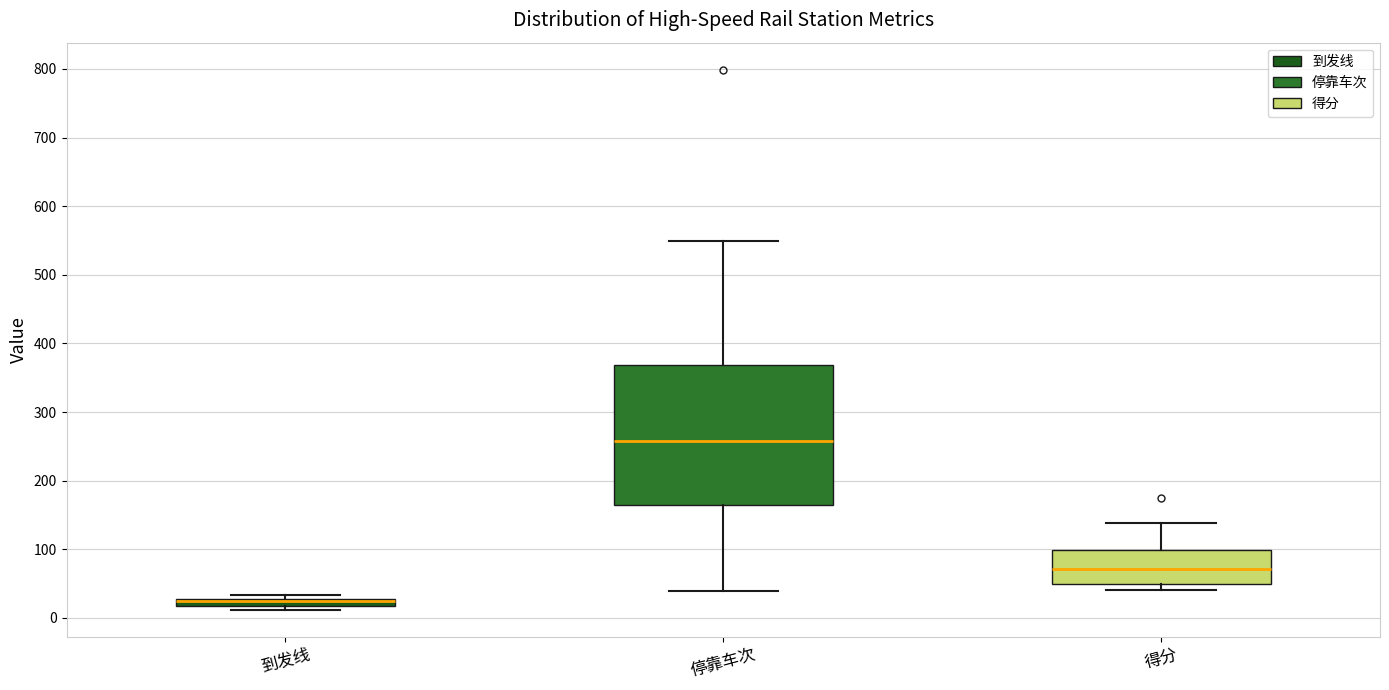

Where is the upper edge of the box for 到发线 on the y-axis? The values are not printed on the chart, so give them approximately, as read against the axis.

30